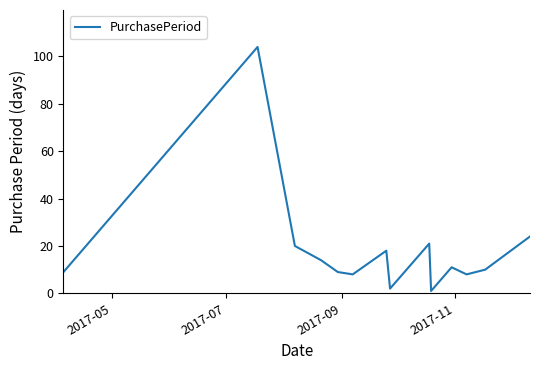

What is the difference between the second highest and second lowest values?

22